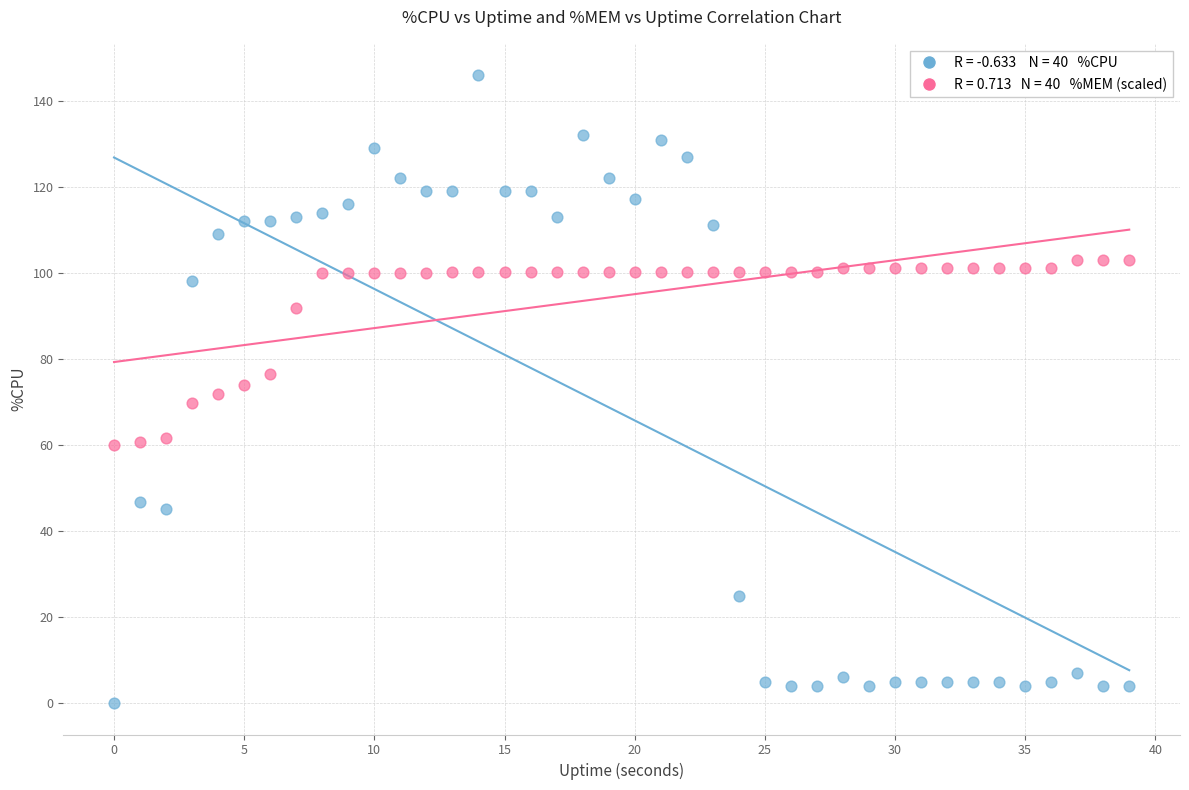

Across all data points, what is the range of Y values (max minus min)?

145.9